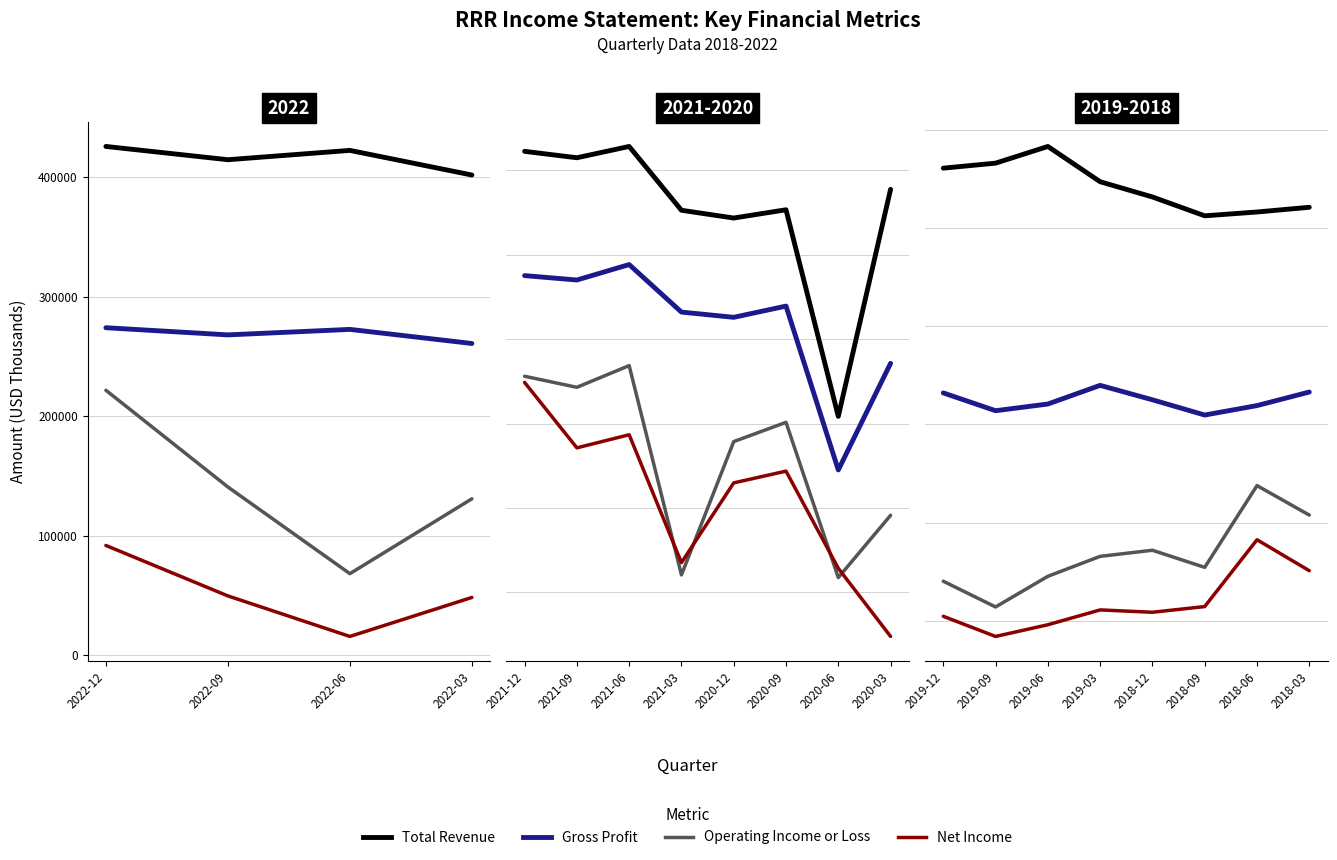

Between 2018-09 and 2018-03, which series saw the biggest shift?

Operating Income or Loss